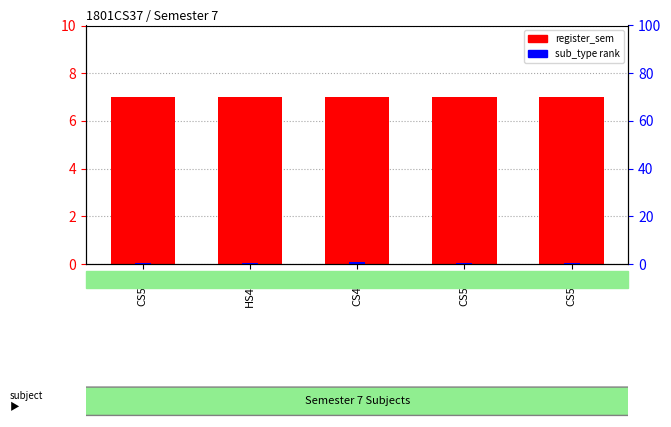

Rank the series by their maximum value, from highest to lowest.

register_sem, sub_type rank